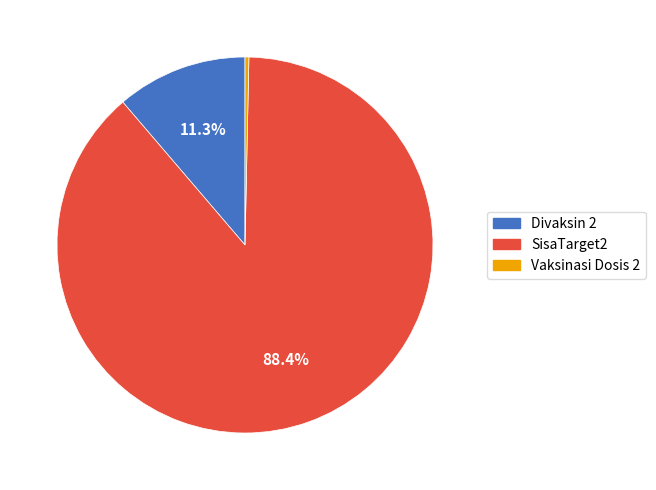

Does any single category account for the majority?

Yes